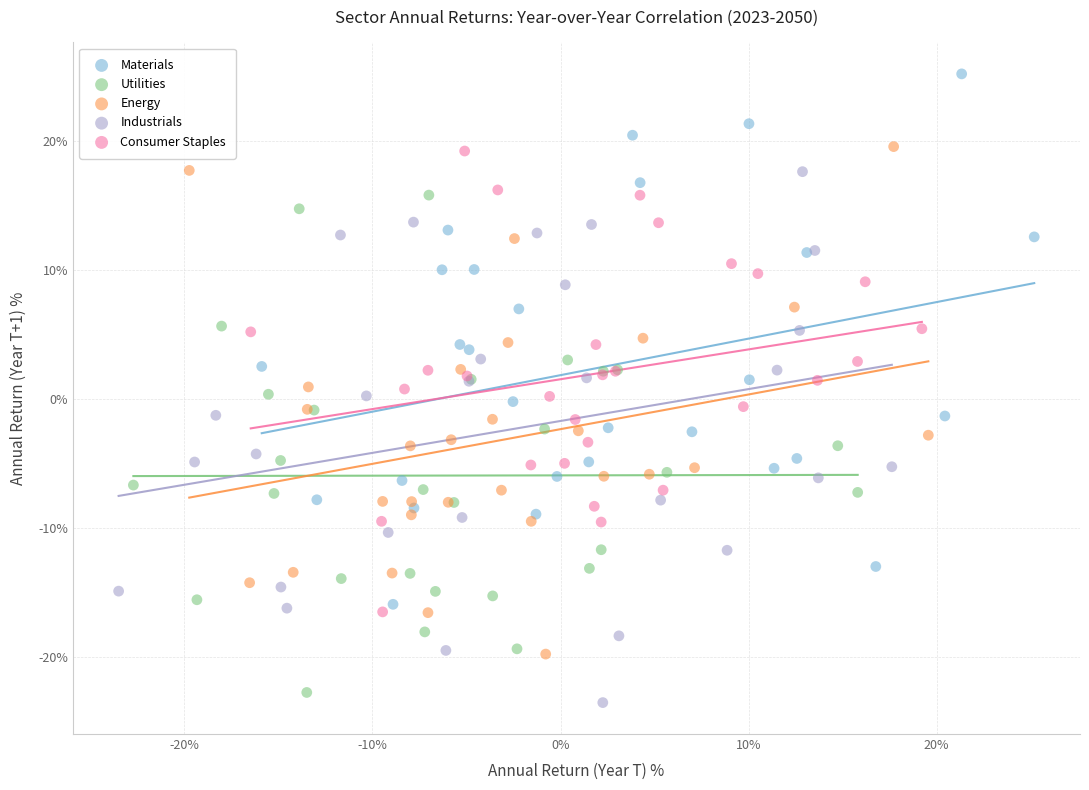

What are all the series names shown in the legend?

Materials, Utilities, Energy, Industrials, Consumer Staples